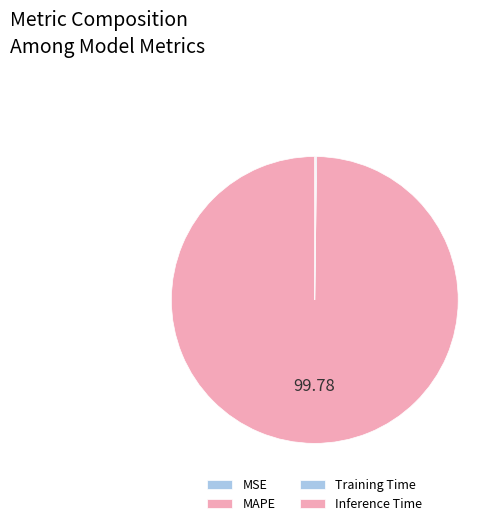

Which category accounts for the majority?

MAPE